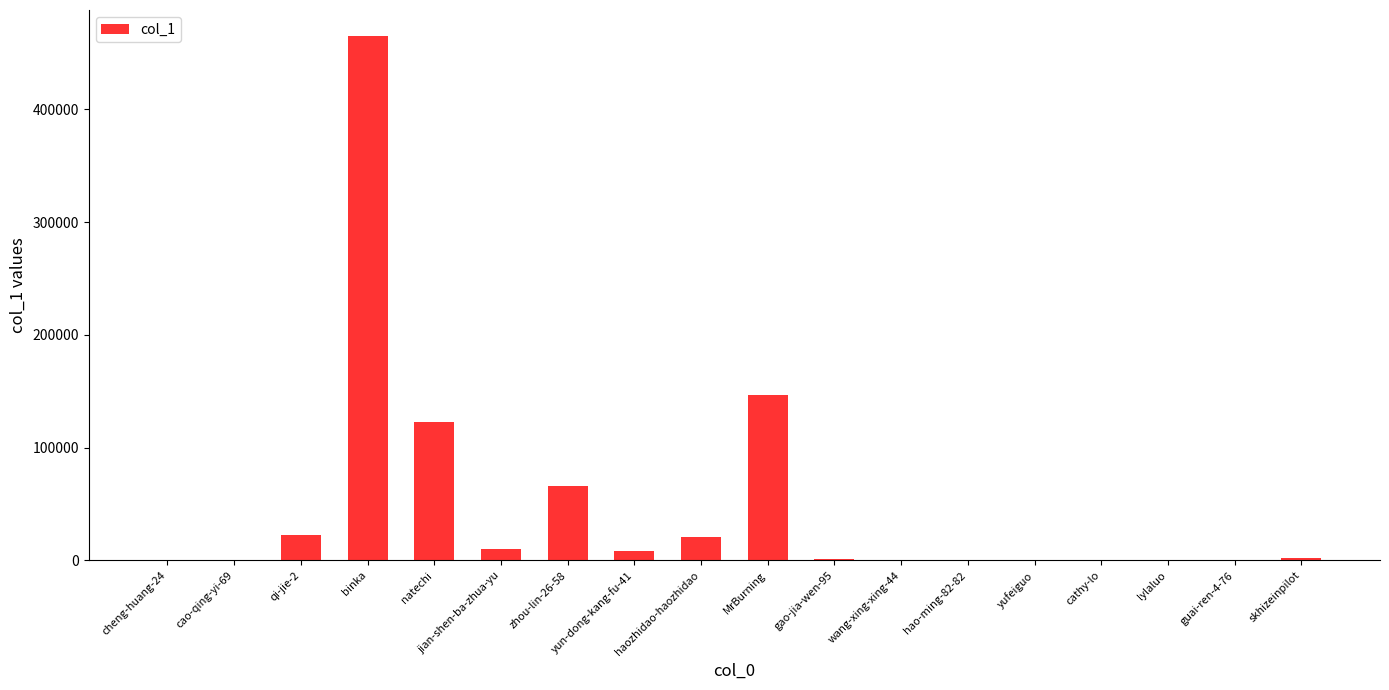

The value at haozhidao-haozhidao is 20464. True or false?

True